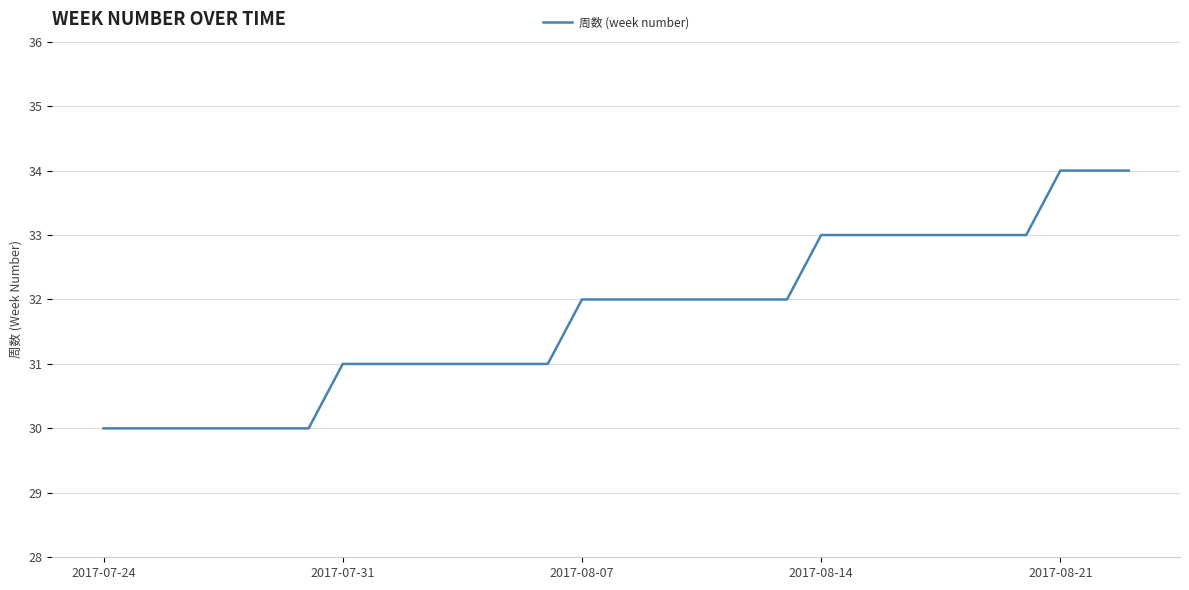

What is the maximum value shown in the chart?

34